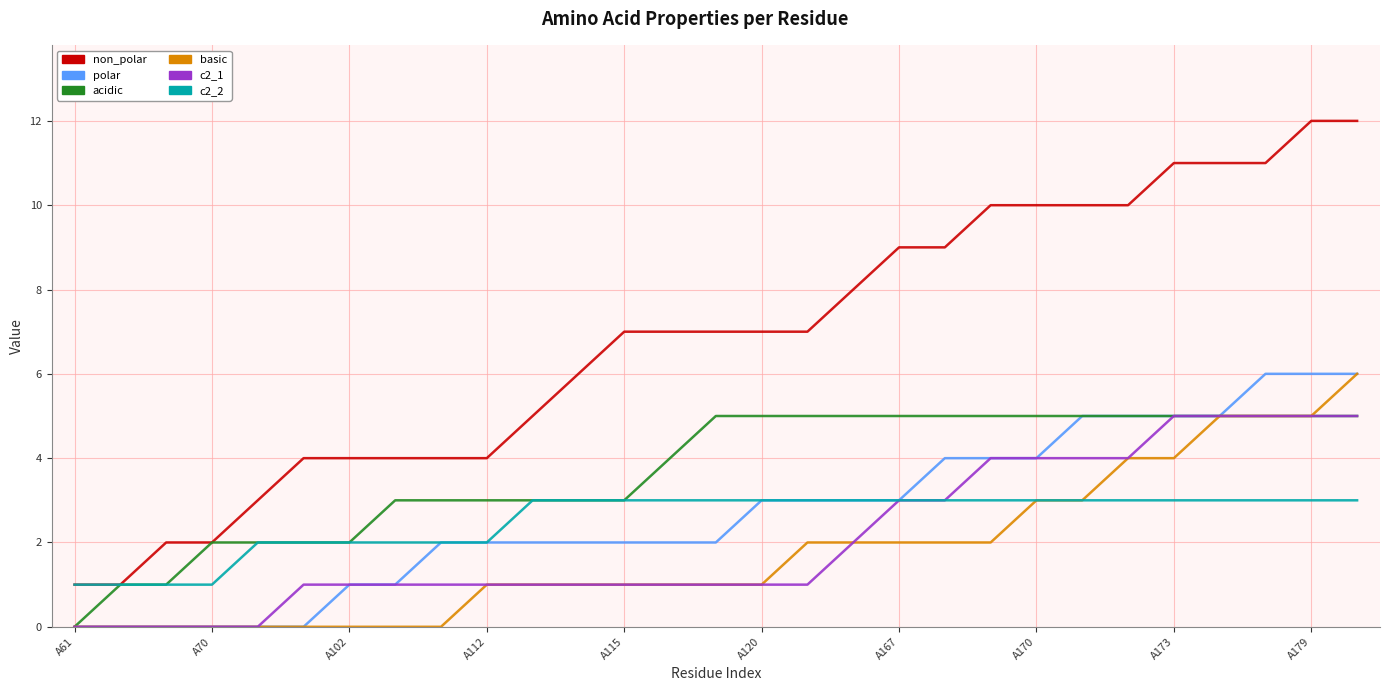

Which series has the largest total across all categories?

non_polar